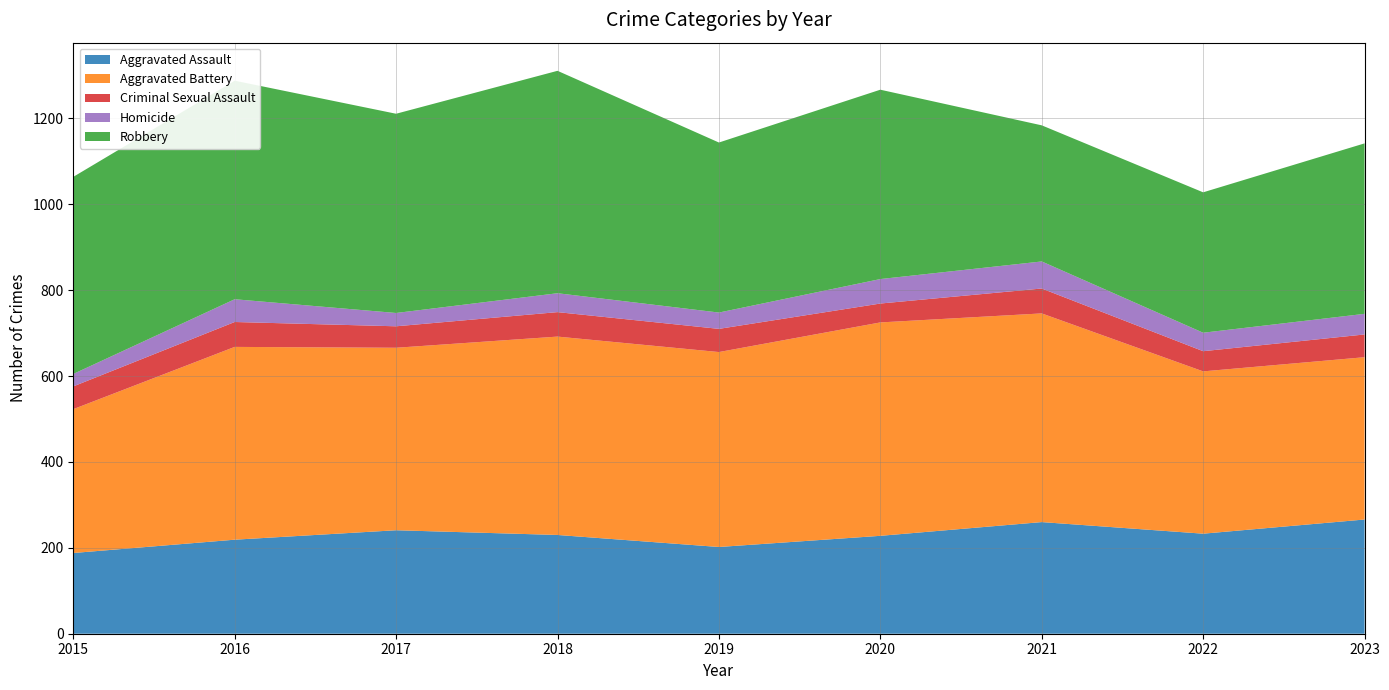

Reading left to right, transcribe all the data shown in this chart.

Aggravated Assault: 188	219	241	230	202	228	260	233	266
Aggravated Battery: 335	449	425	462	454	497	486	378	378
Criminal Sexual Assault: 53	58	50	57	54	44	58	47	53
Homicide: 29	53	31	44	38	57	63	43	48
Robbery: 459	509	464	518	396	441	317	327	397